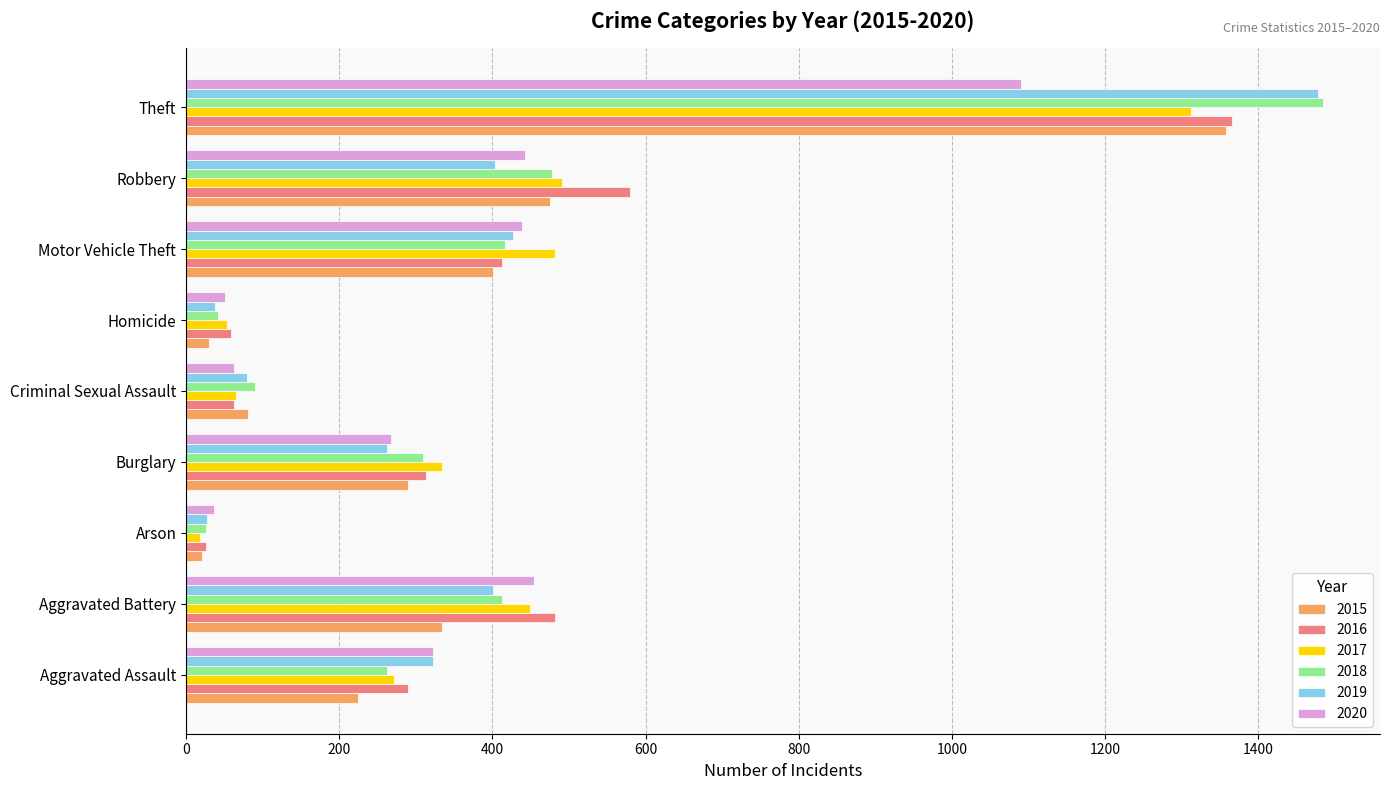

What is the sum of all 2015 values?

3214